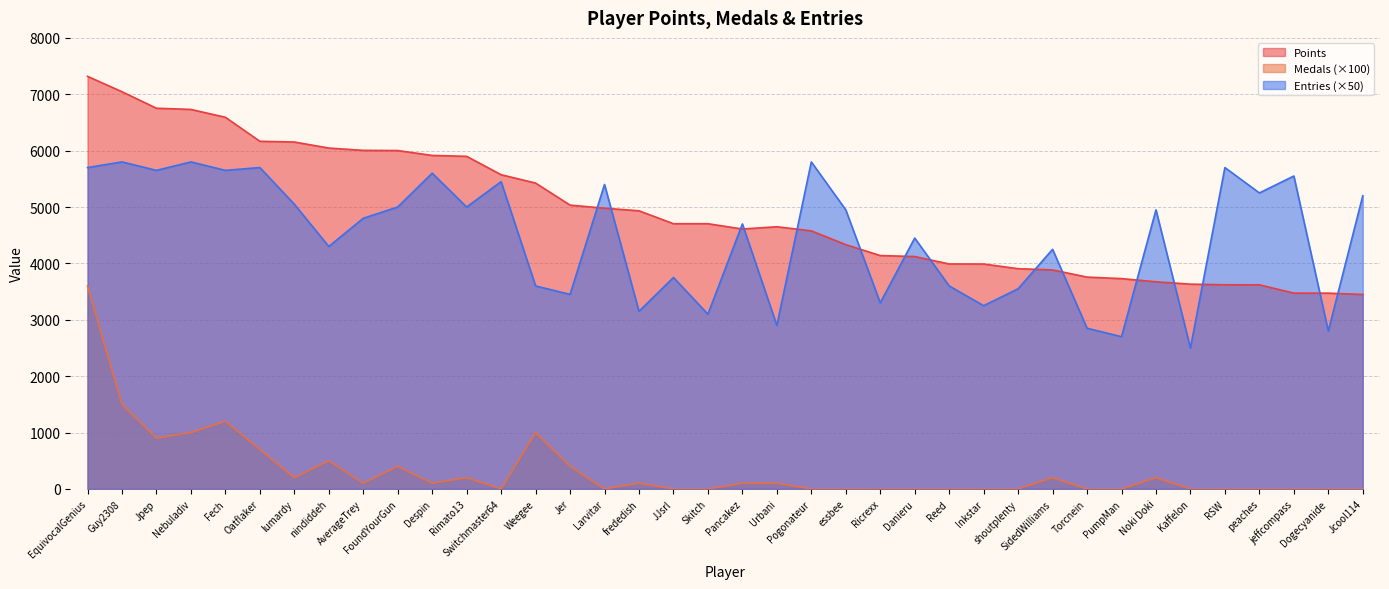

What is the difference between the maximum and minimum values in the Points series?

3869